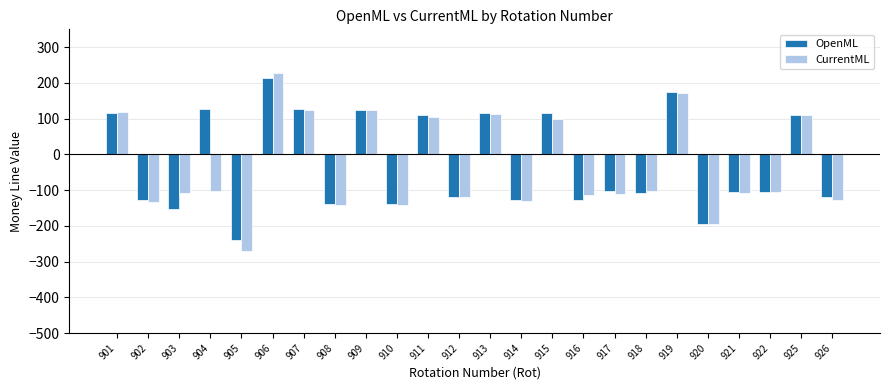

At how many categories does at least one series exceed 217?

1